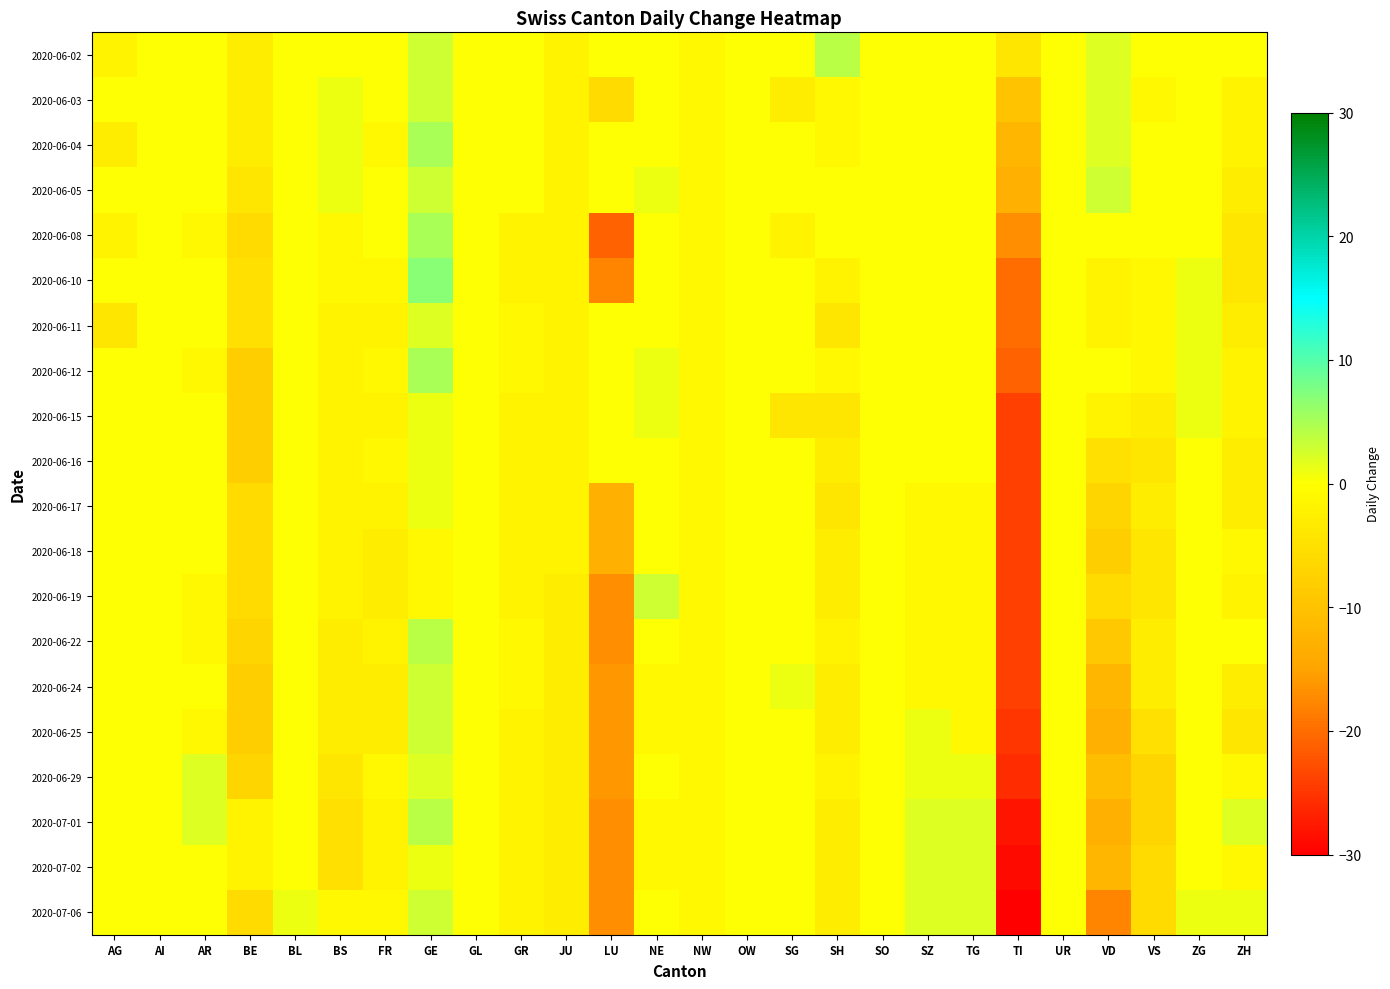

How many distinct data groups are displayed?

20